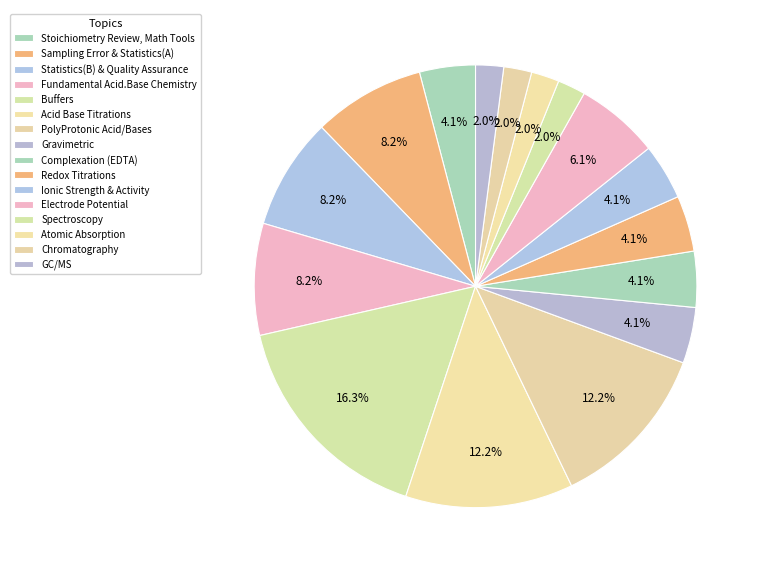

What is the ratio of the value at PolyProtonic Acid/Bases to the value at Sampling Error & Statistics(A)?

1.5